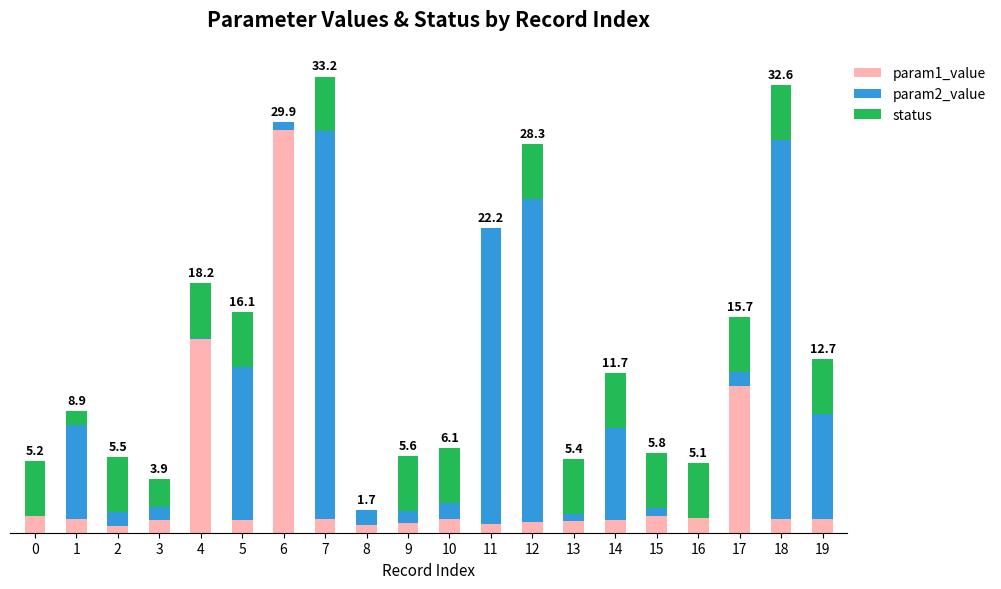

Are the bars grouped side by side (vs. stacked)?

No